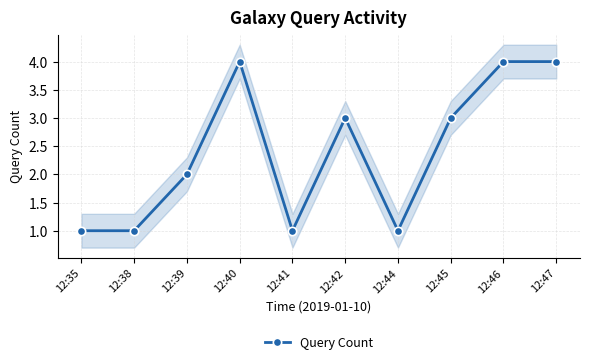

What is the sum of the values at 12:44 and 12:35?

2